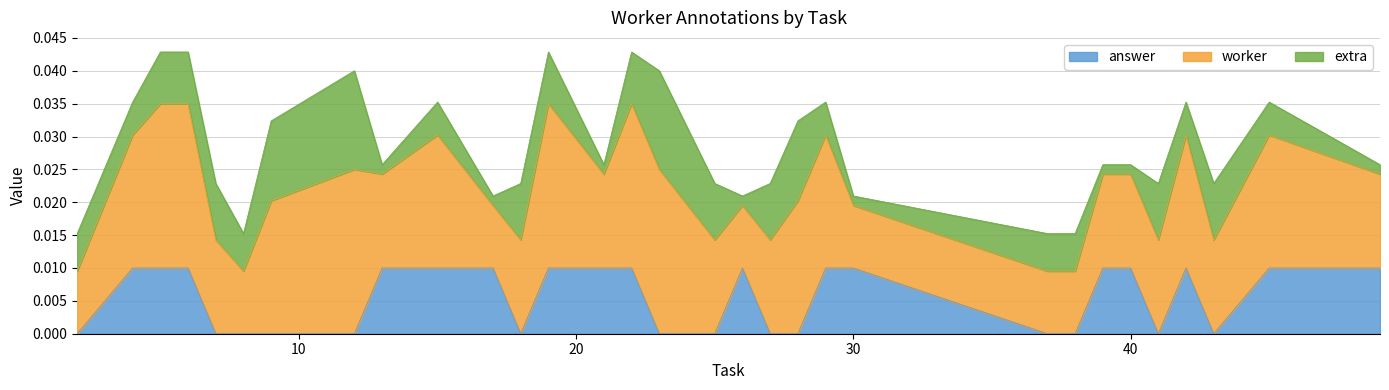

Rank the categories by value from lowest to highest.

2, 7, 8, 9, 12, 18, 23, 25, 27, 28, 37, 38, 41, 43, 4, 5, 6, 13, 15, 17, 19, 21, 22, 26, 29, 30, 39, 40, 42, 45, 49